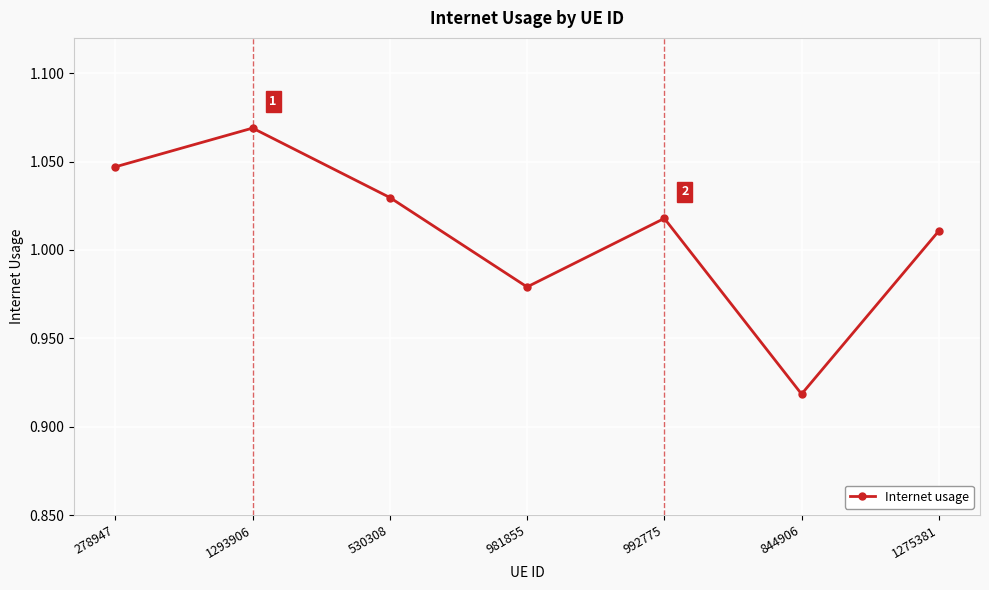

What is the label of the 5th point from the right?

530308